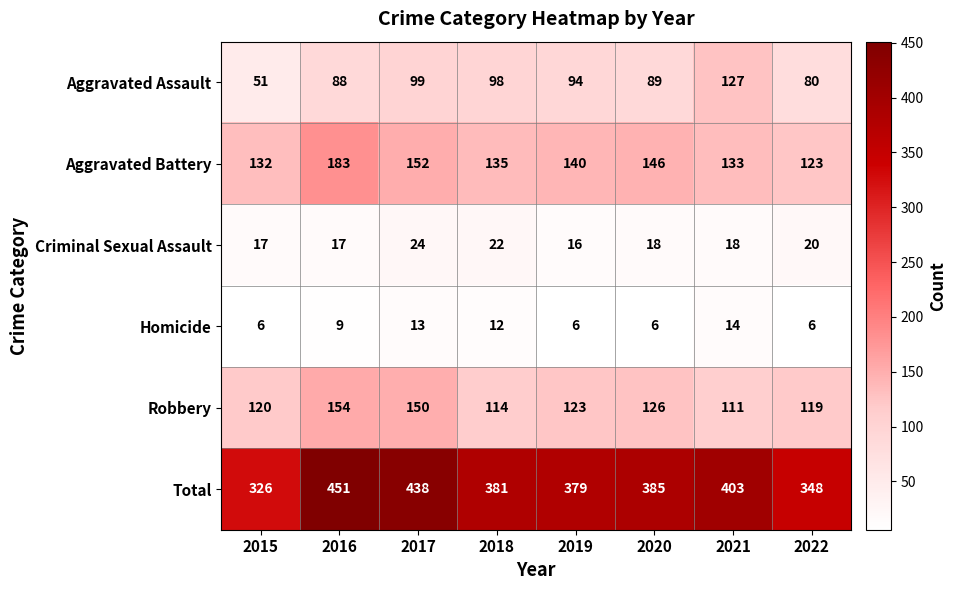

What is the highest value of the Total series?

451